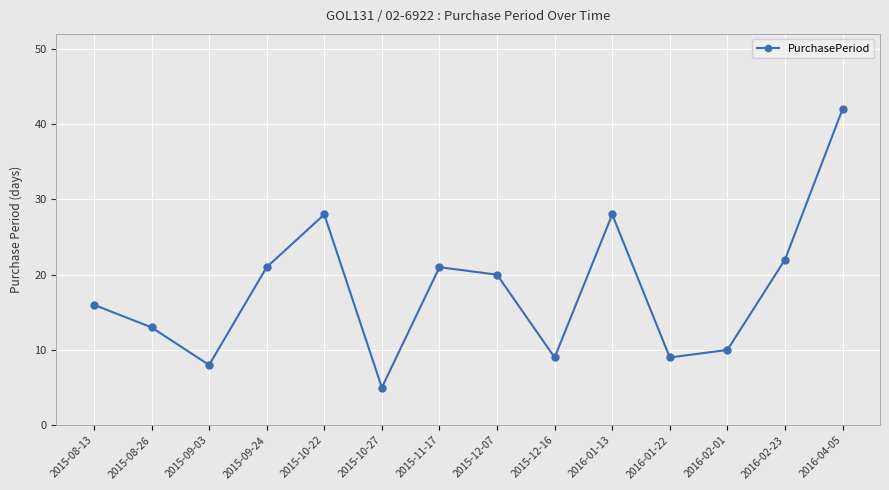

Where is the first local maximum?

2015-10-22